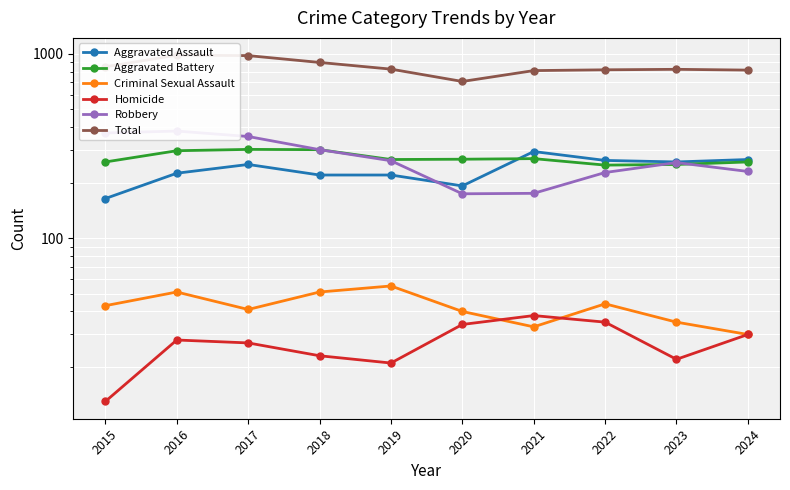

What are all the series names shown in the legend?

Aggravated Assault, Aggravated Battery, Criminal Sexual Assault, Homicide, Robbery, Total